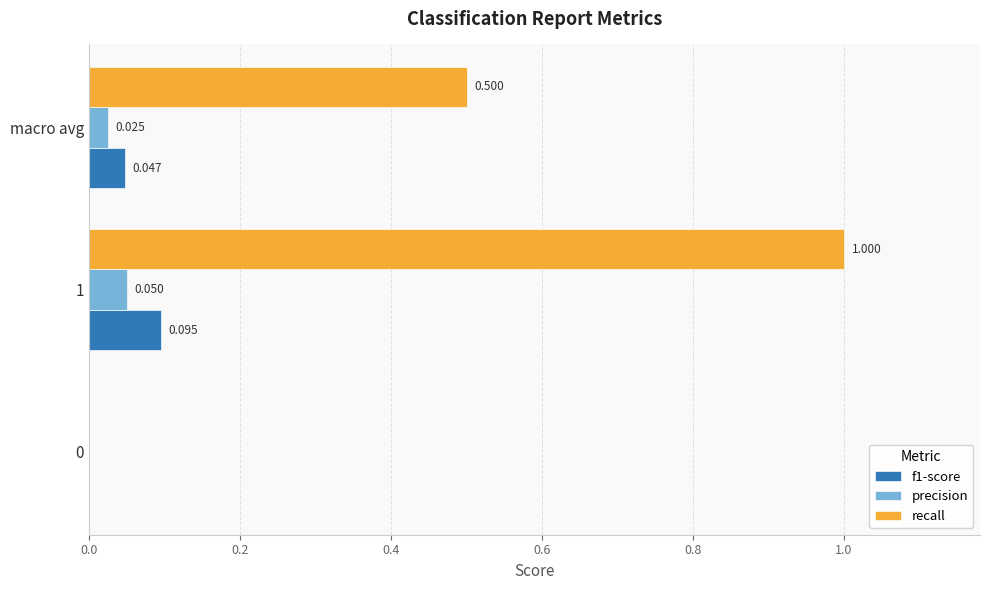

What is the sum of all recall values?

1.5